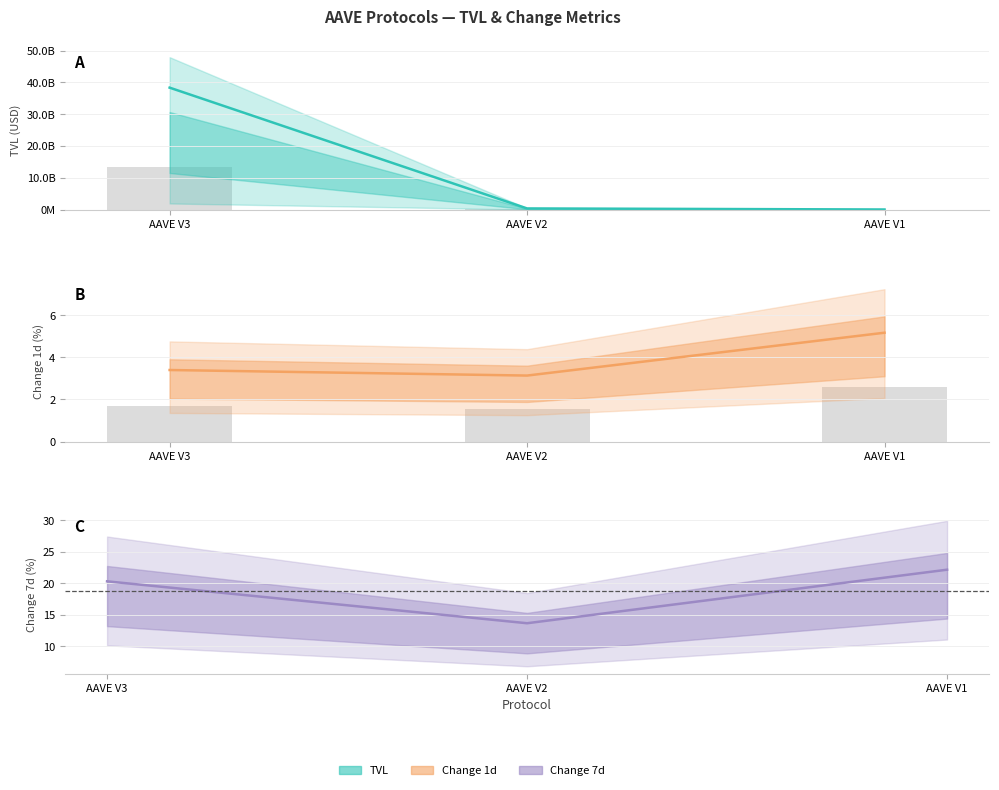

Reading left to right, what are all the values shown in this chart?

tvl: 38322218616.5	348819559.8	15844773.0
change_1h: 3.4	3.1	5.2
change_1d: 1.7	1.6	2.6
change_7d: 20.3	13.7	22.2